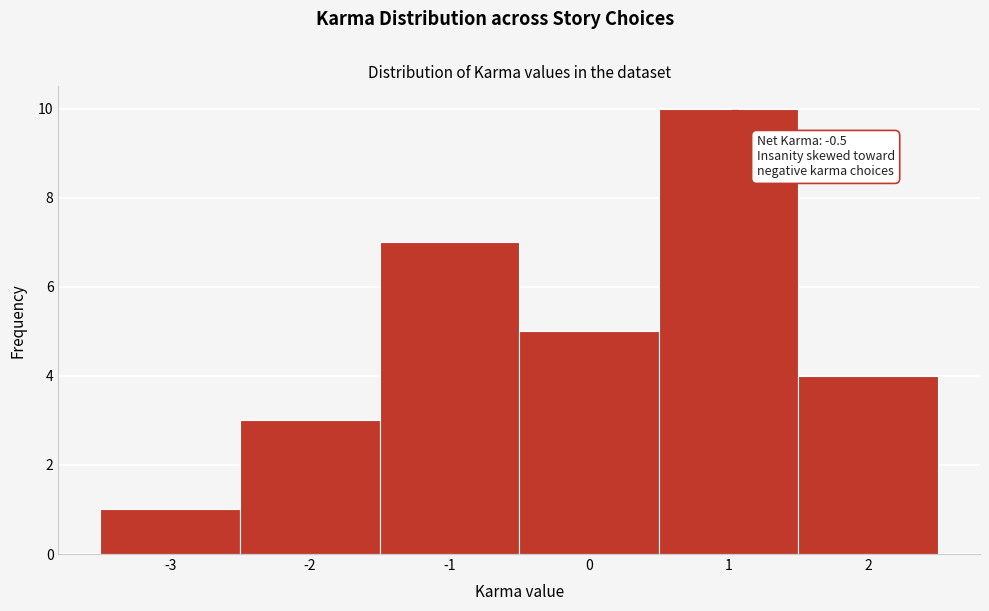

Which range on the x-axis has the tallest bar?

0.5 to 1.5